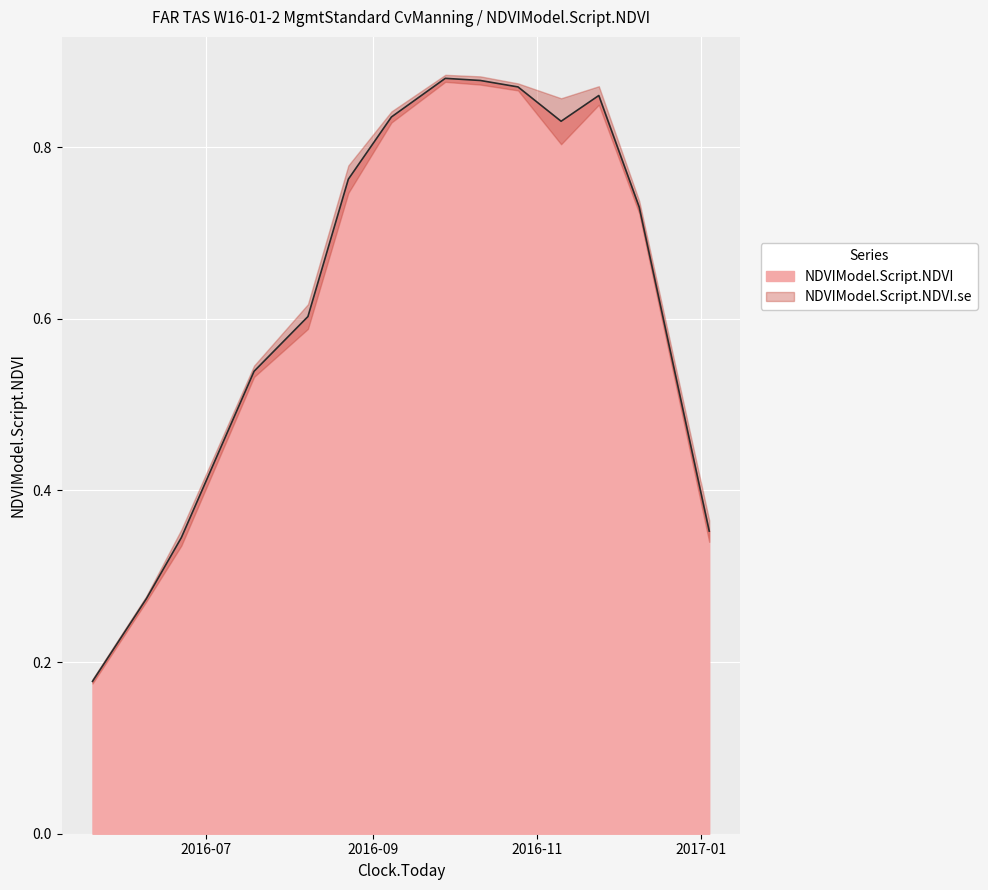

What is the minimum value shown in the chart?

0.2